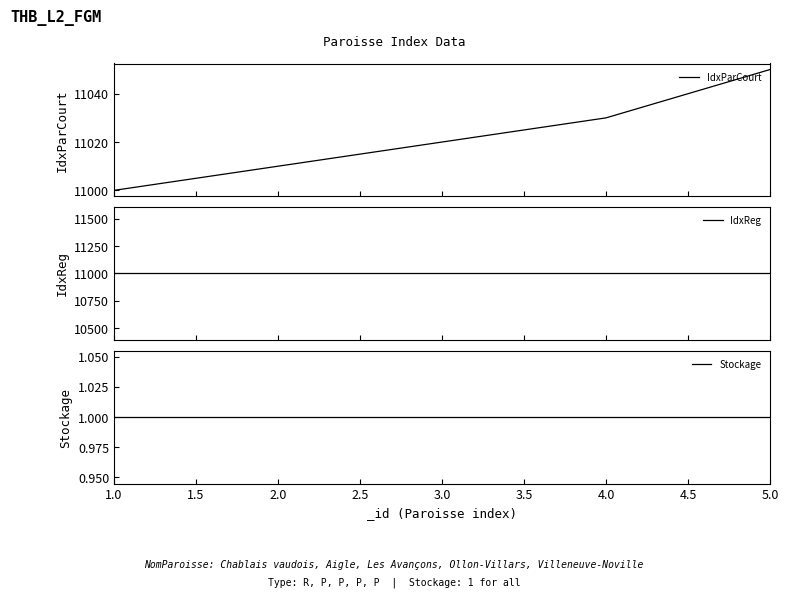

What is the minimum value for IdxReg?

11000